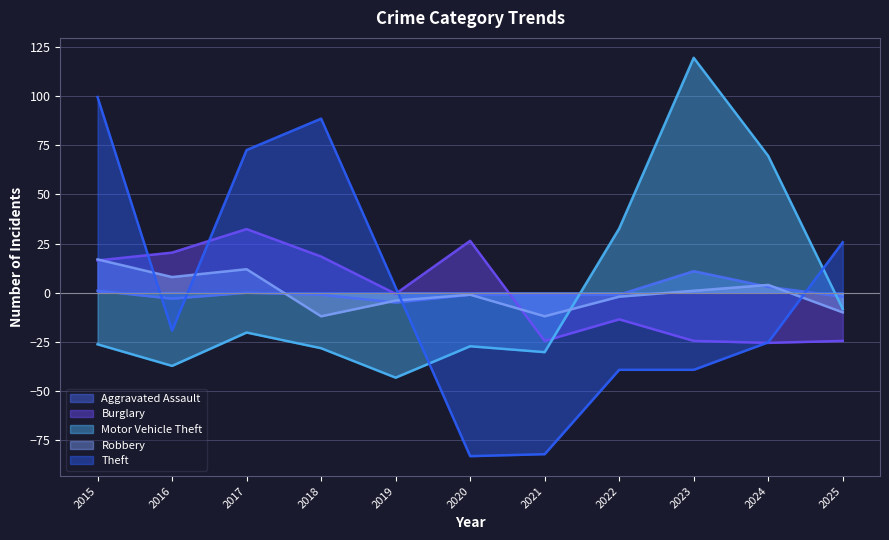

How many times do Motor Vehicle Theft and Aggravated Assault cross each other?

2